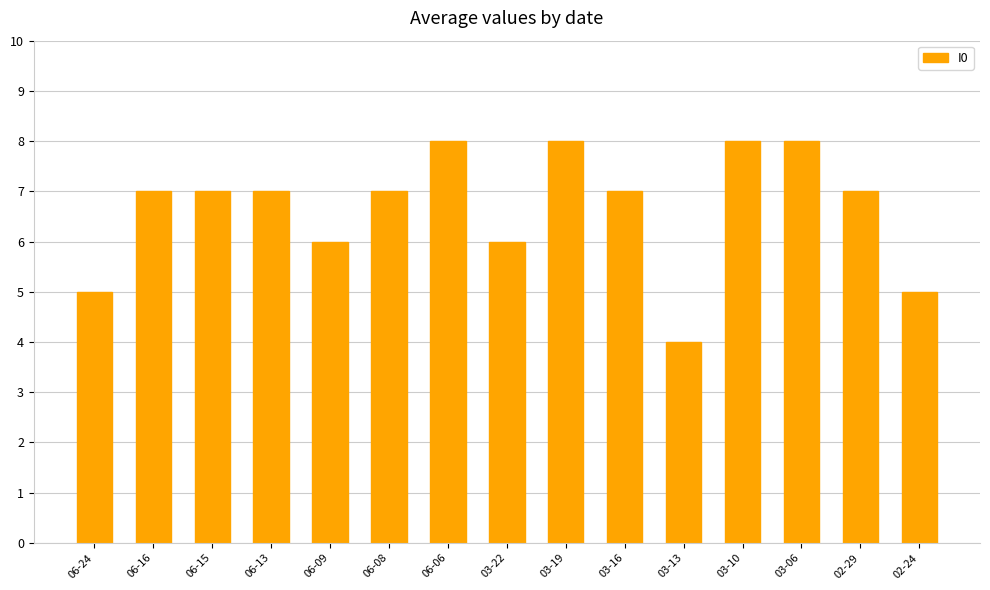

What is the greatest value displayed?

8